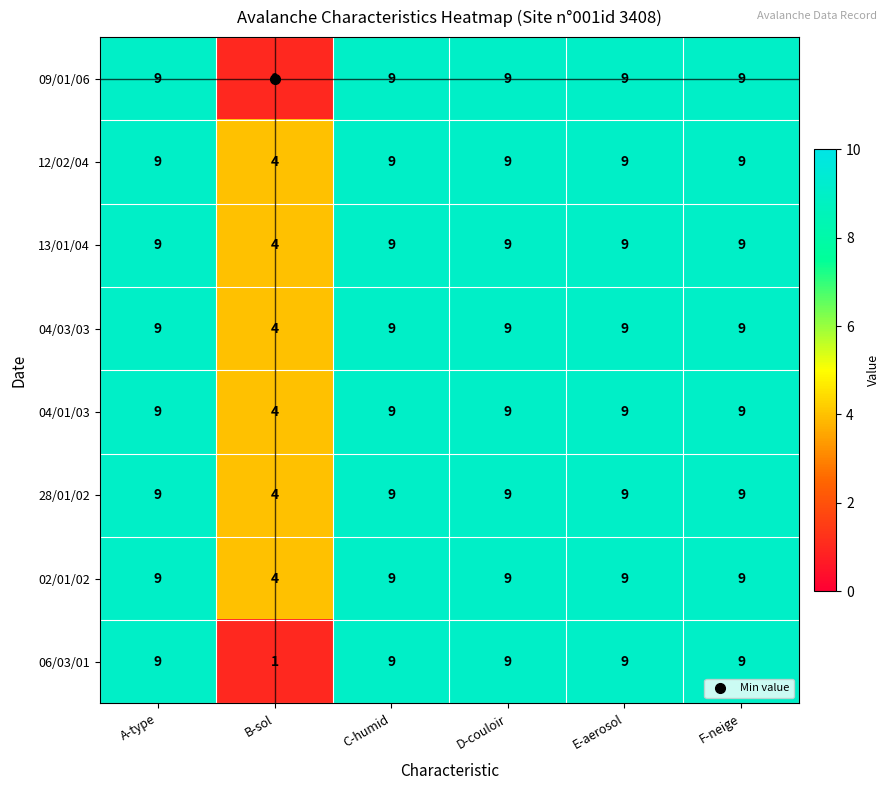

What is the greatest value displayed?

9